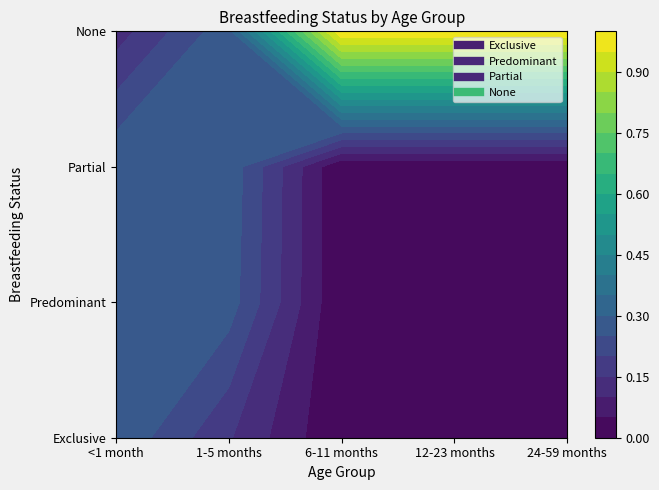

How many data points in Partial are above 0?

2